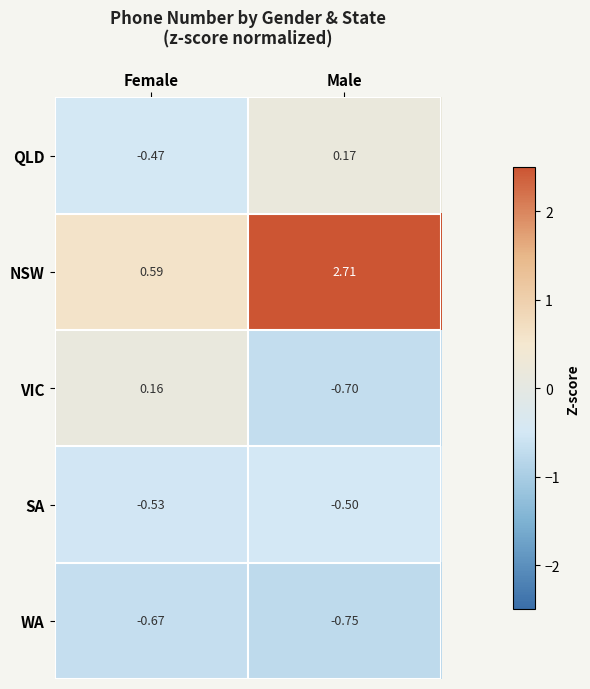

Which series has the largest range (max minus min)?

NSW